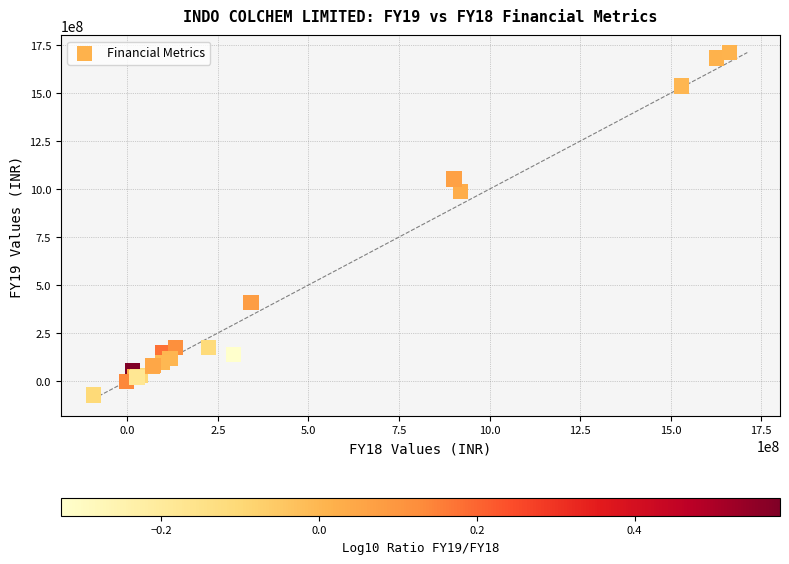

What Y value in the scatter plot is closest to 819118077?

986564718